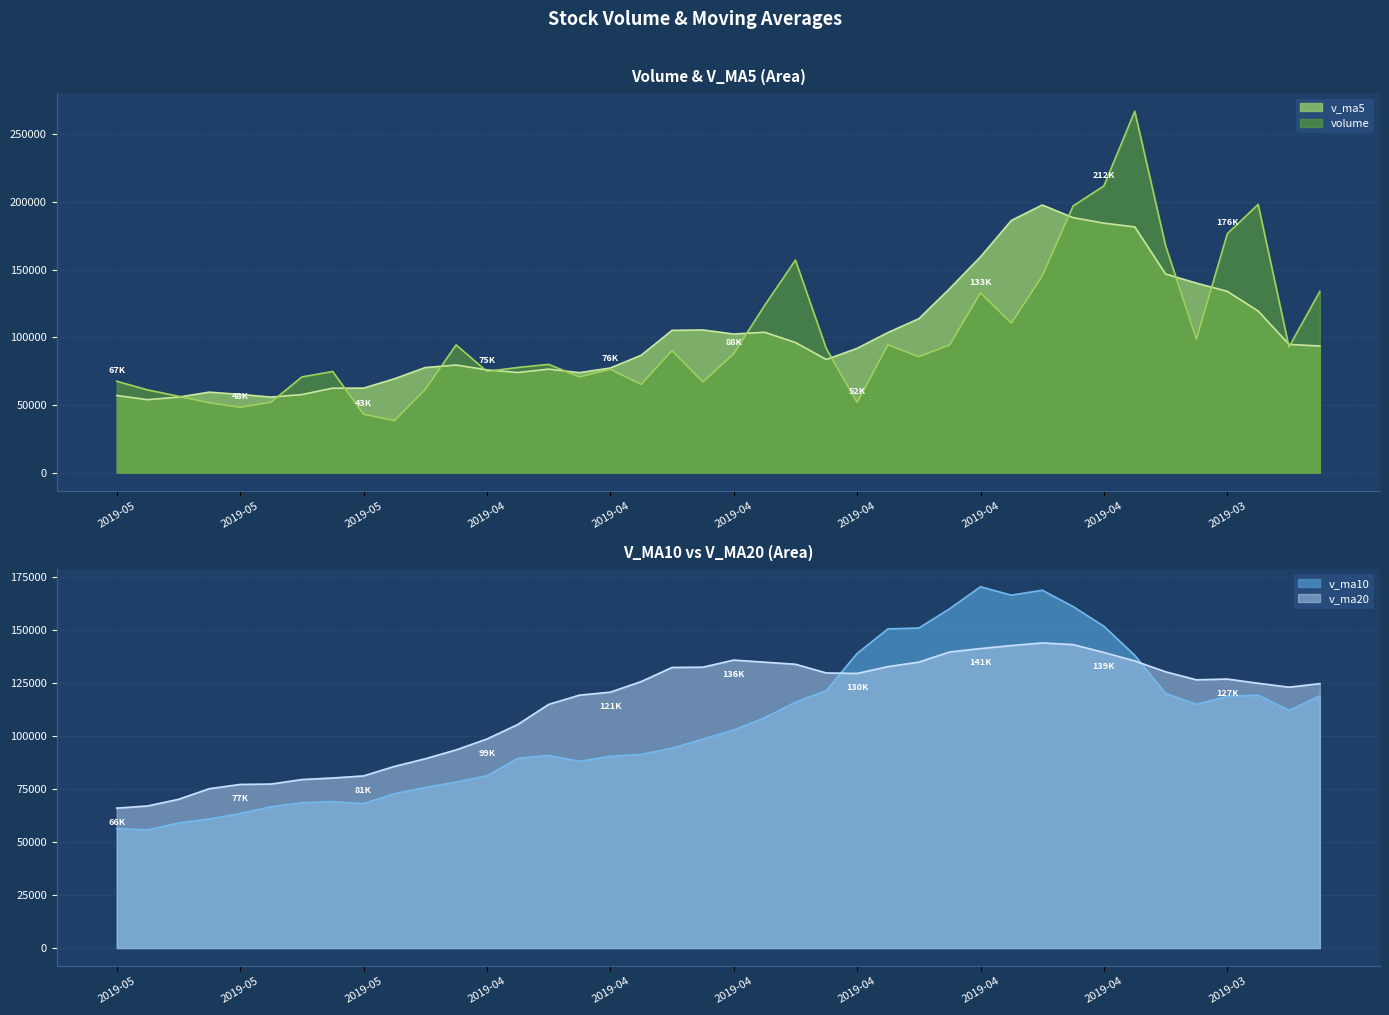

What are all the series names shown in the legend?

volume, v_ma5, v_ma10, v_ma20